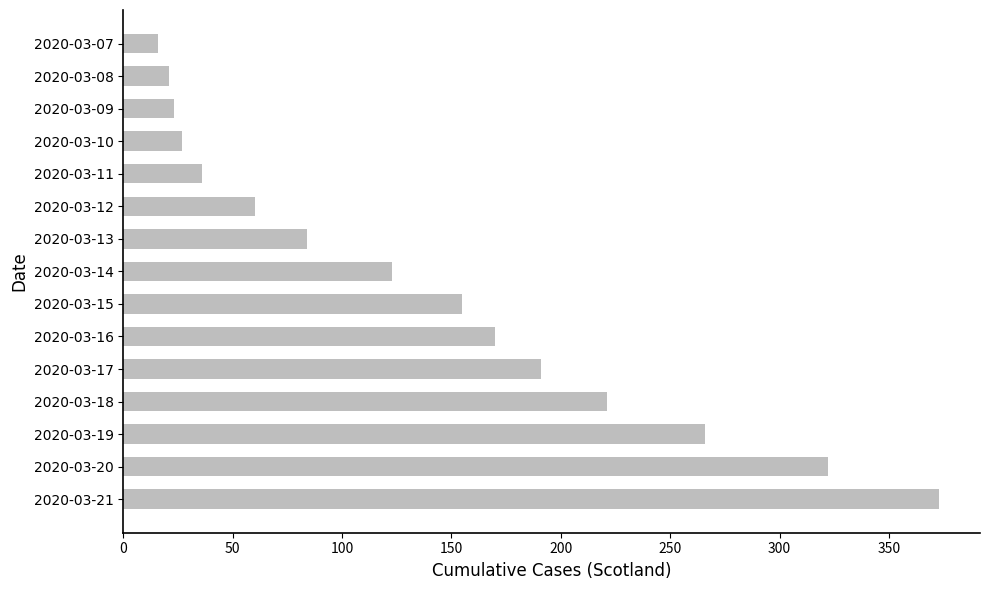

What is the maximum value shown in the chart?

373